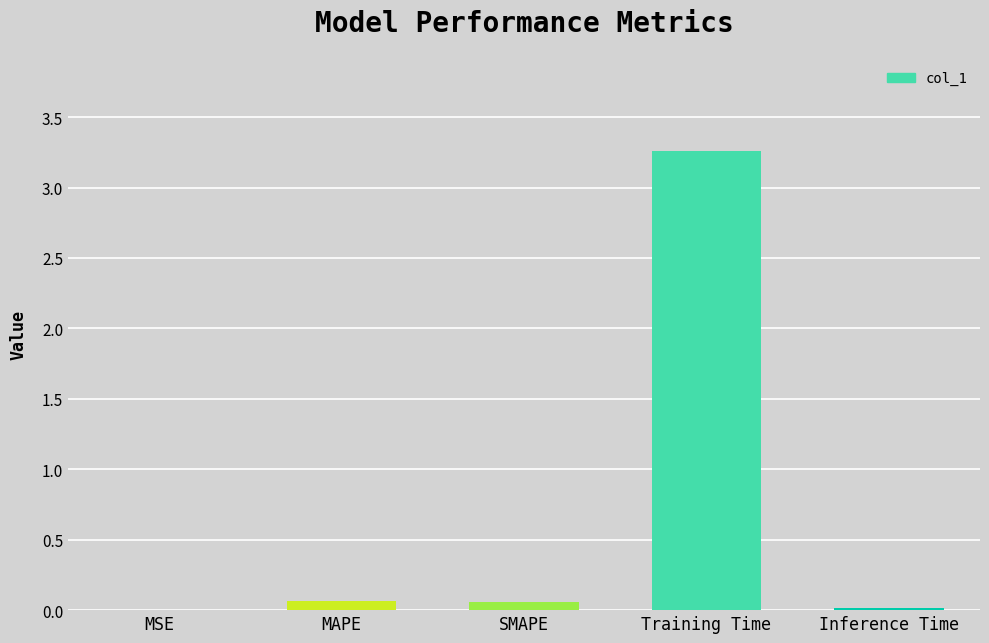

What is the average value?

0.7